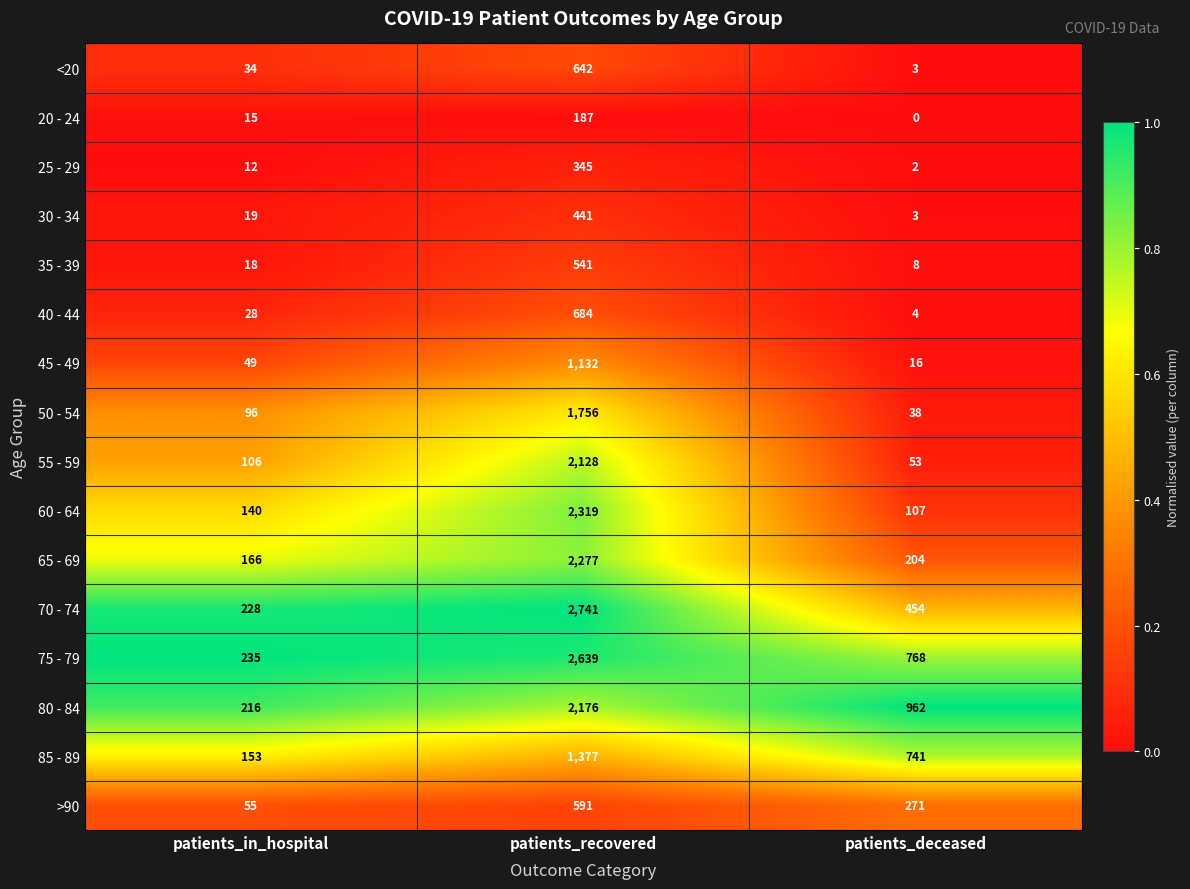

Rank the series by their maximum value, from lowest to highest.

20 - 24, 25 - 29, 30 - 34, 35 - 39, >90, <20, 40 - 44, 45 - 49, 85 - 89, 50 - 54, 55 - 59, 80 - 84, 65 - 69, 60 - 64, 75 - 79, 70 - 74